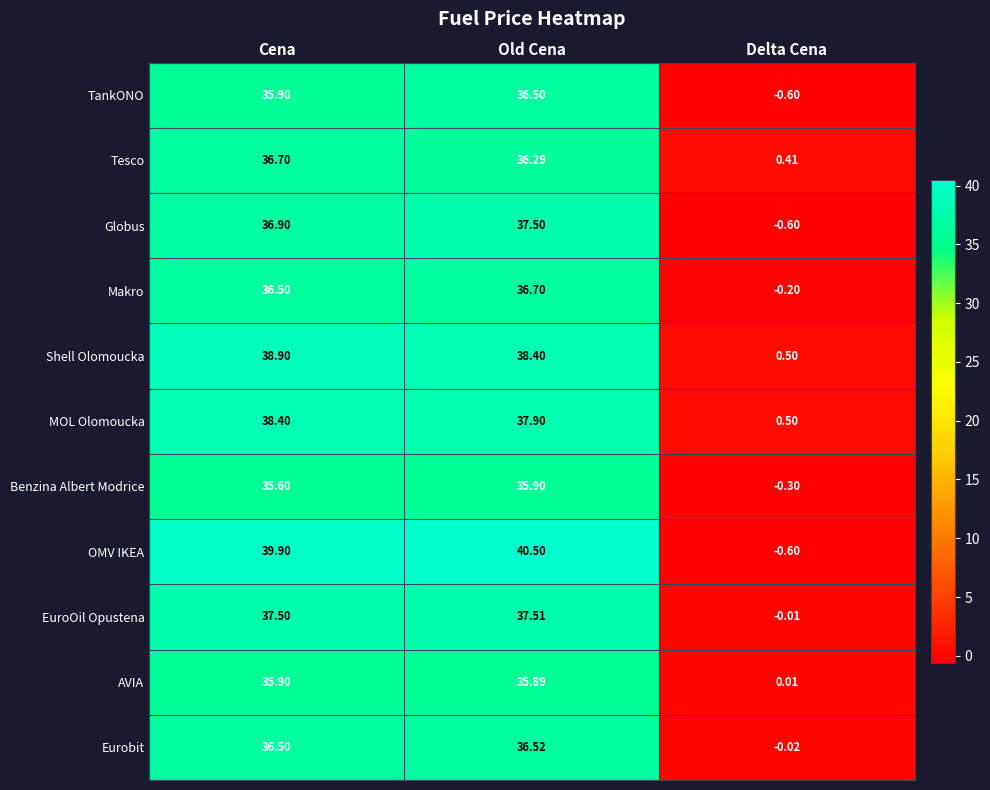

List the labels in order of MOL Olomoucka value, smallest first.

Delta Cena, Old Cena, Cena